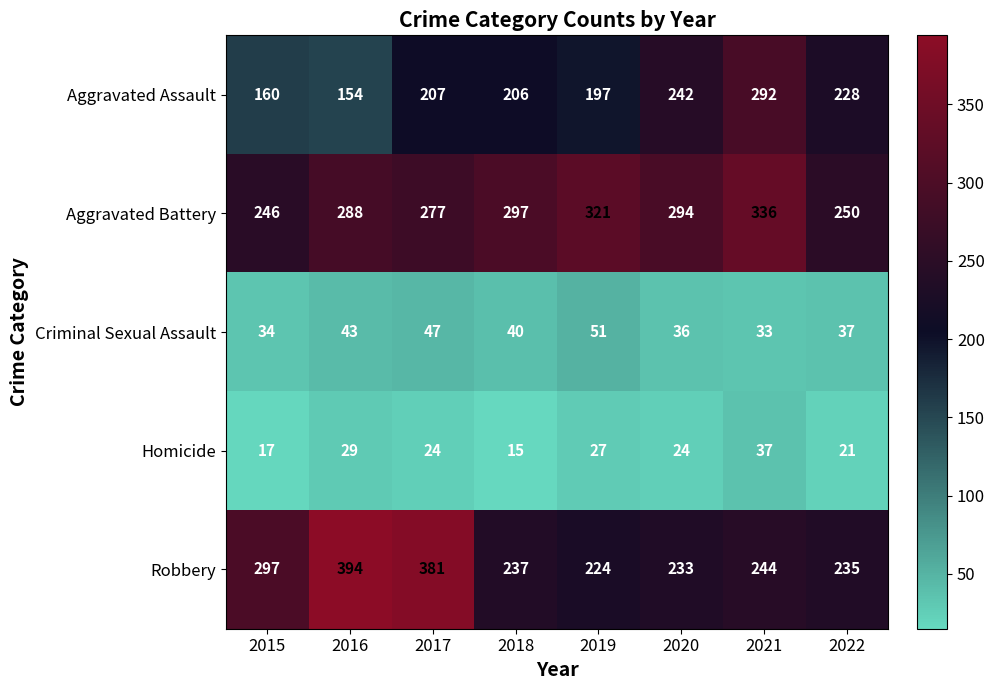

At which label does Homicide reach its minimum?

2018